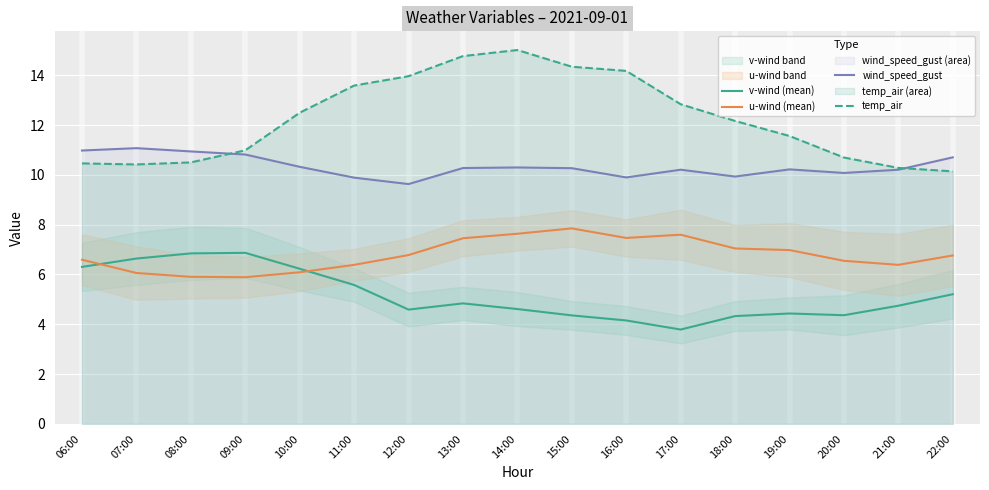

Which series has the widest spread of values?

temp_air